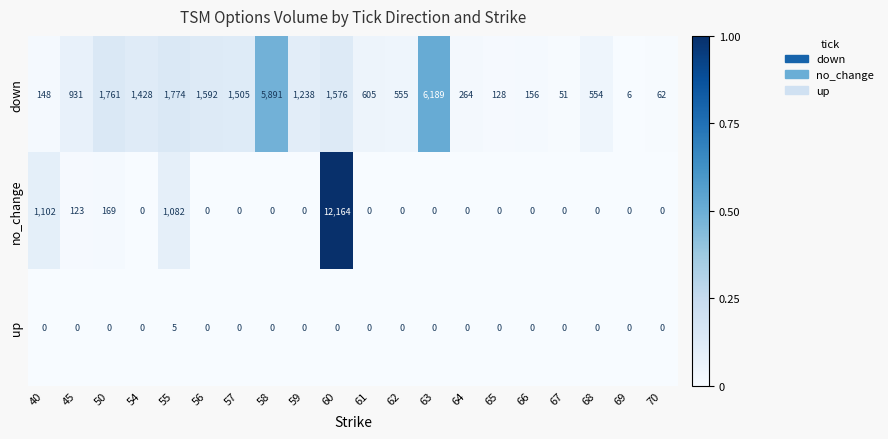

True or false: no_change has a value of 1454 at 40.

False